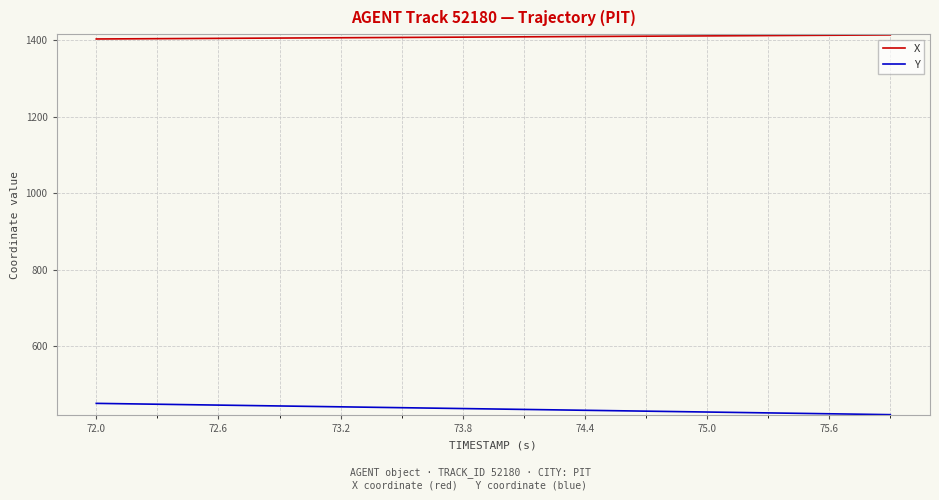

Rank the series by their average value, from highest to lowest.

X, Y